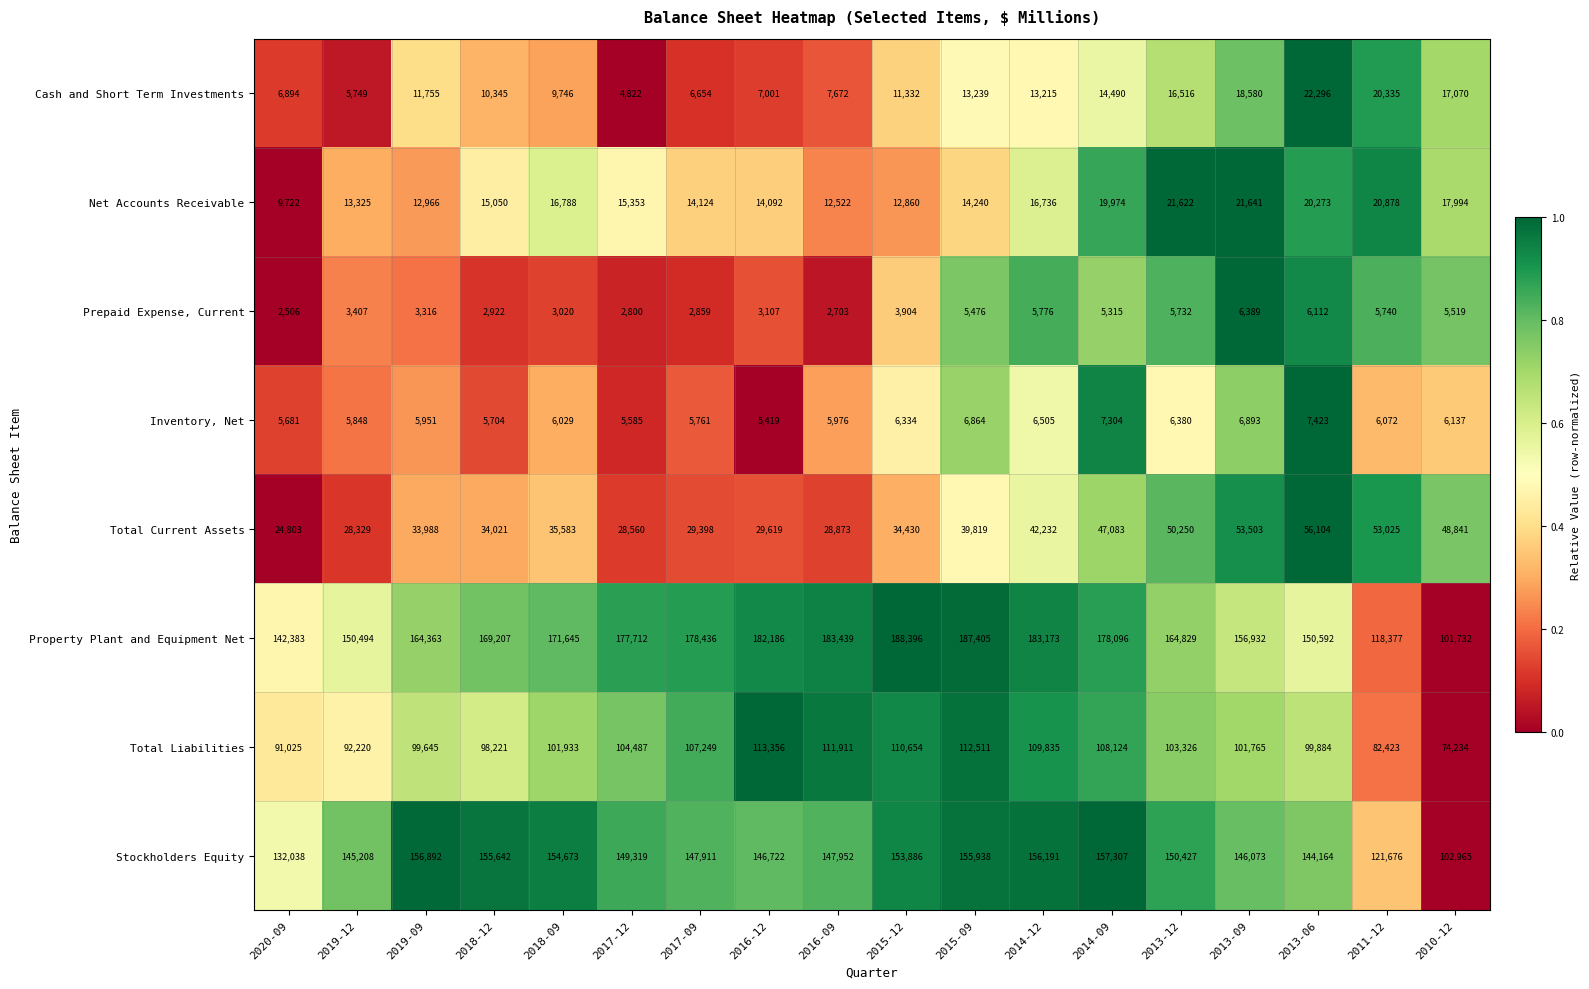

Which category has the lowest value across all series?

2020-09